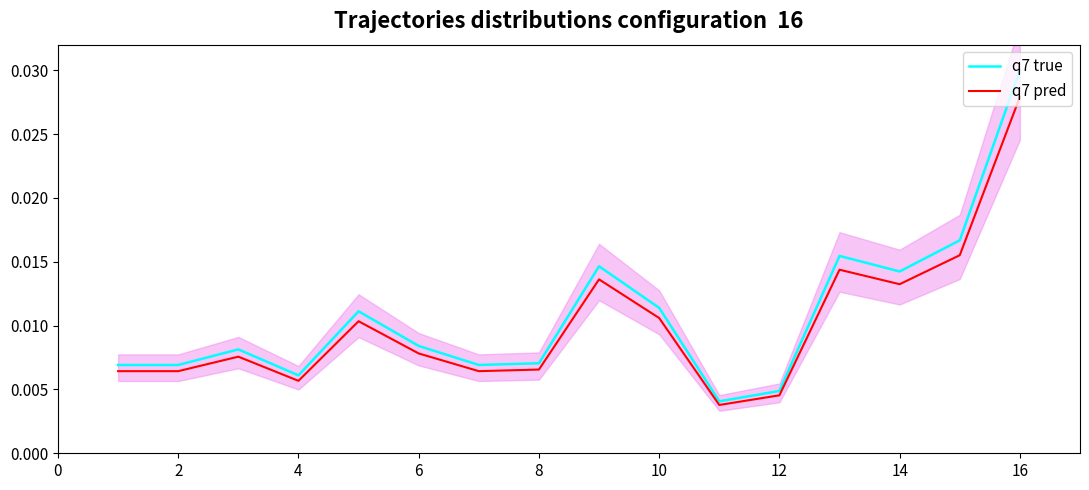

Which category has the highest value in the q7 true series?

16